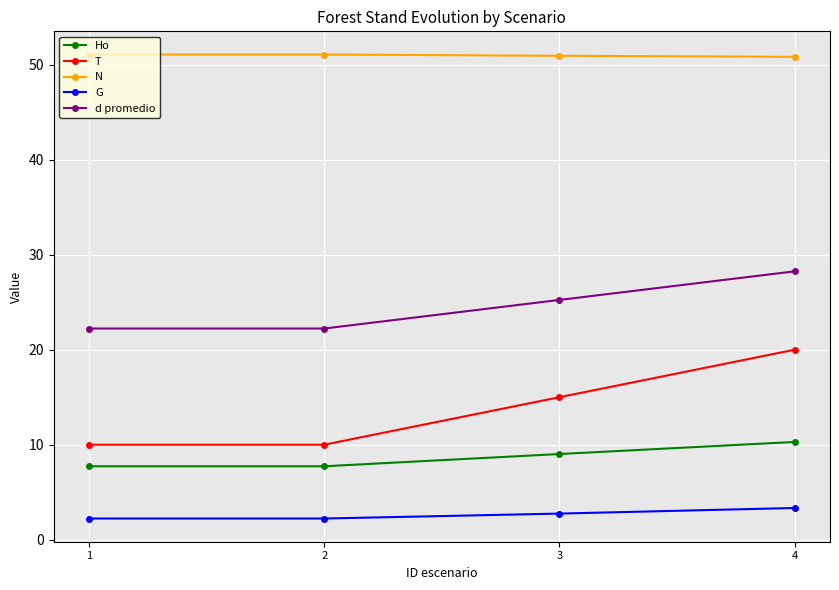

What is the minimum value for N?

50.8